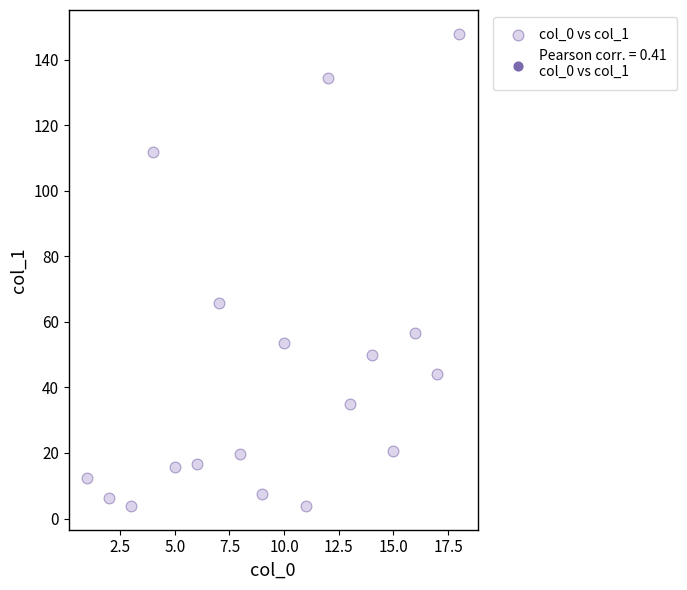

What Y value in the scatter plot is closest to 75?

65.6